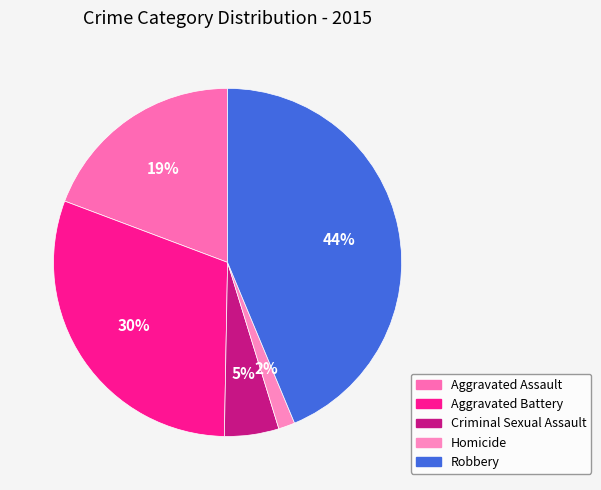

Is it true that Aggravated Assault is 24% of the pie?

False